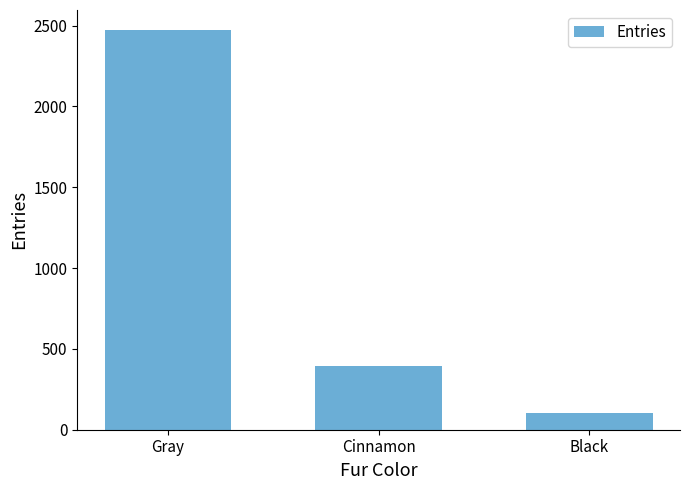

What is the value of the 2nd bar from the left?

392